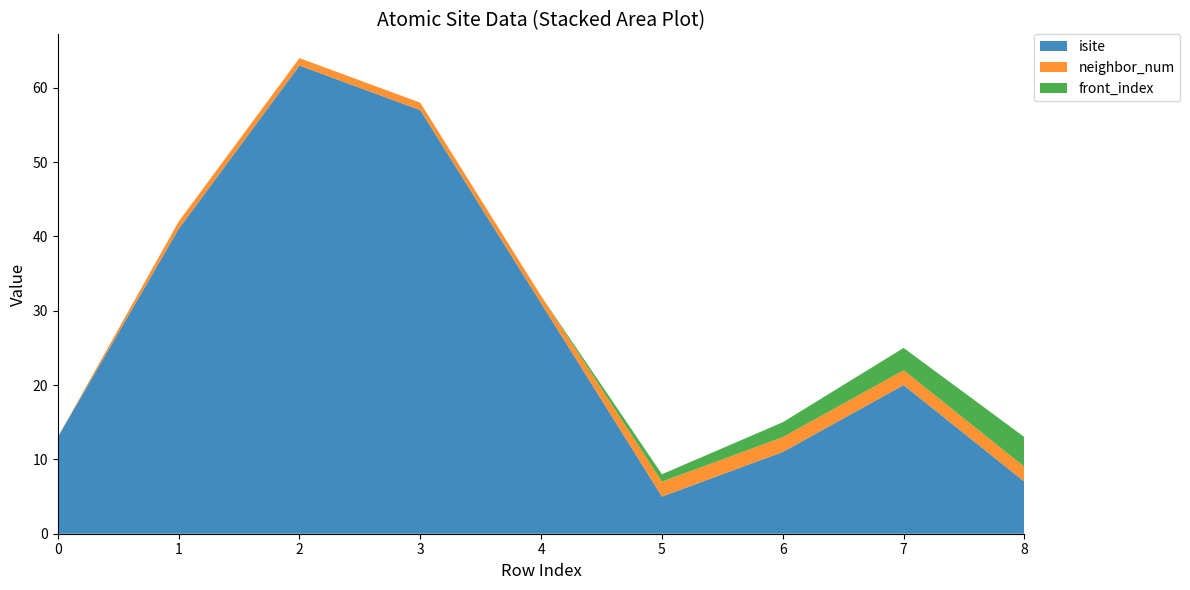

Reading left to right, what are all the values shown in this chart?

isite: 0=13	1=41	2=63	3=57	4=31	5=5	6=11	7=20	8=7
neighbor_num: 0=0	1=1	2=1	3=1	4=1	5=2	6=2	7=2	8=2
front_index: 0=0	1=0	2=0	3=0	4=0	5=1	6=2	7=3	8=4